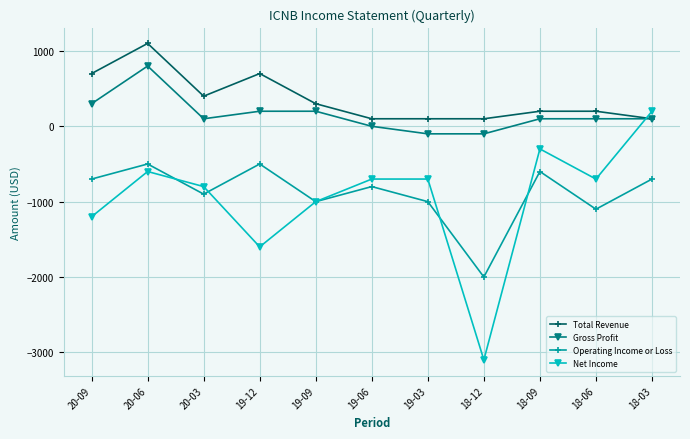

Is the value of Net Income at 19-03 greater than the value of Gross Profit at 19-09?

No